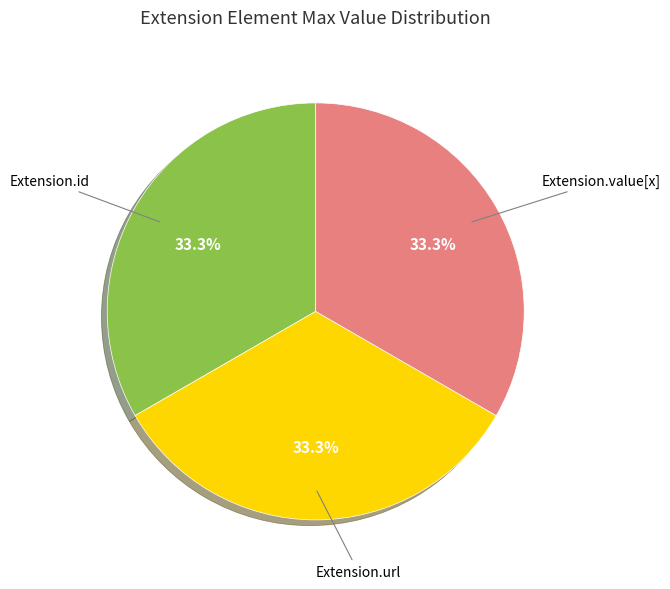

Is there any slice that represents more than half of the pie?

No